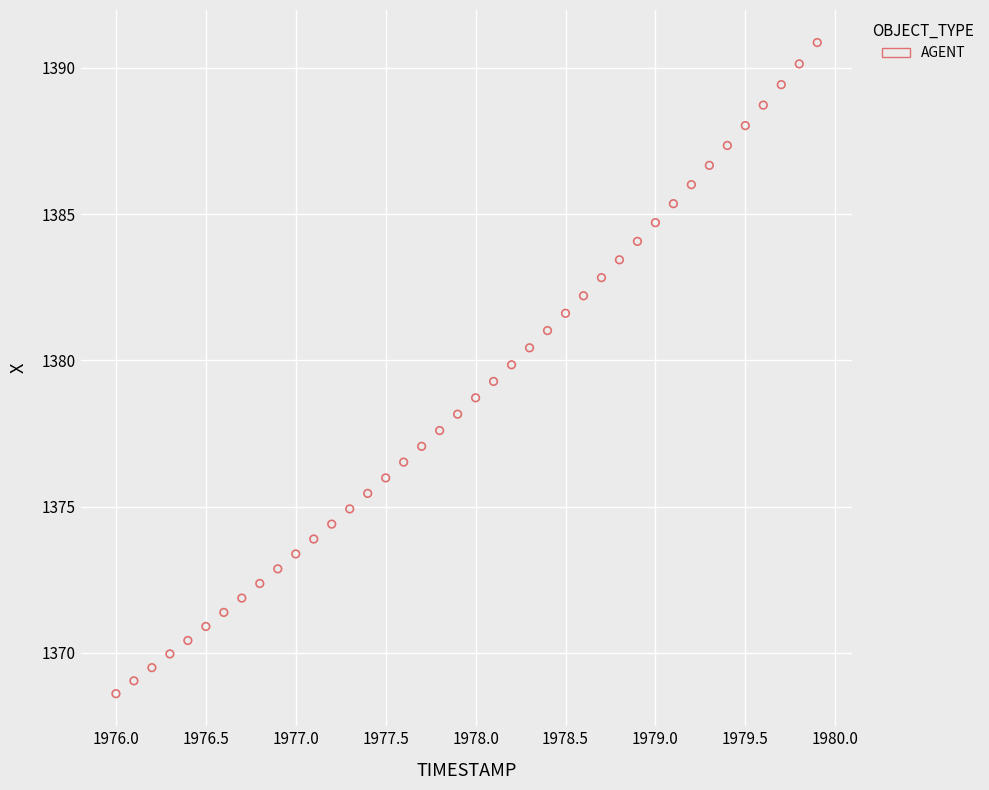

What is the range of X values (max minus min)?

3.9